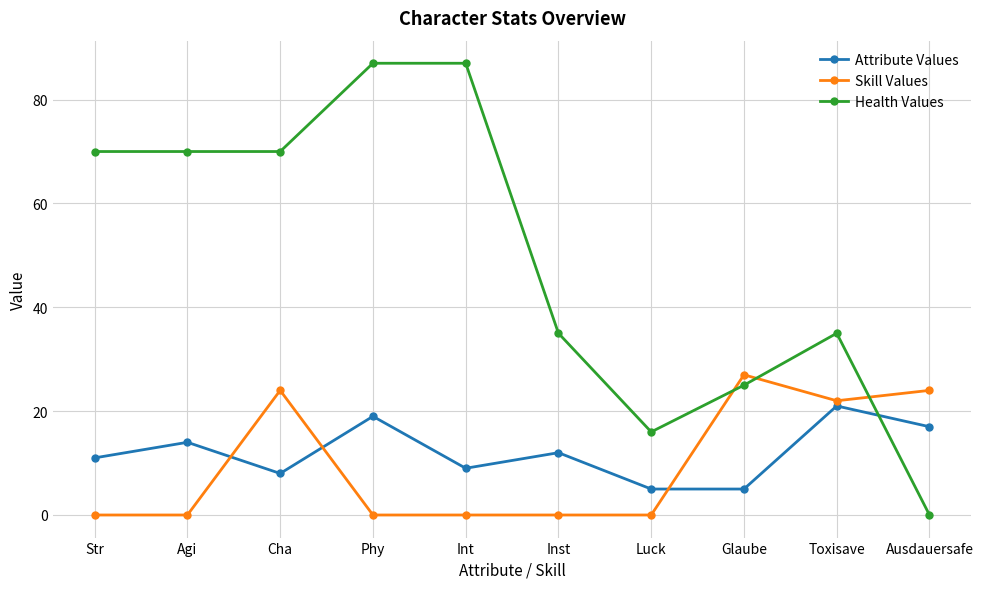

What is the spread (max minus min) of values at Glaube?

22